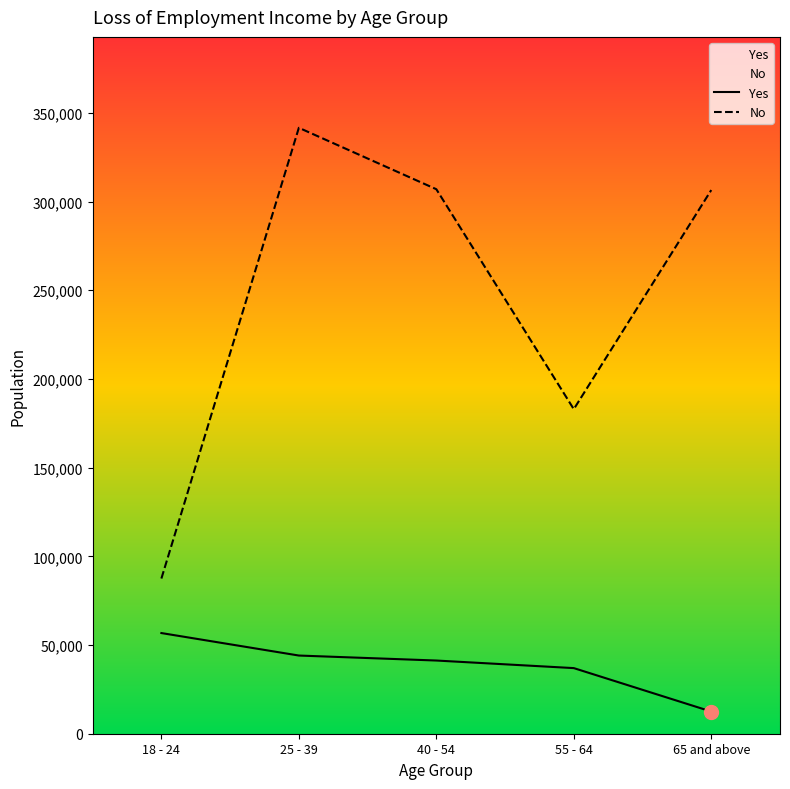

Reading right to left, list all the values displayed in this chart.

Yes: 65 and above=12501	55 - 64=36990	40 - 54=41261	25 - 39=44075	18 - 24=56748
No: 65 and above=306477	55 - 64=182959	40 - 54=306951	25 - 39=341589	18 - 24=87481